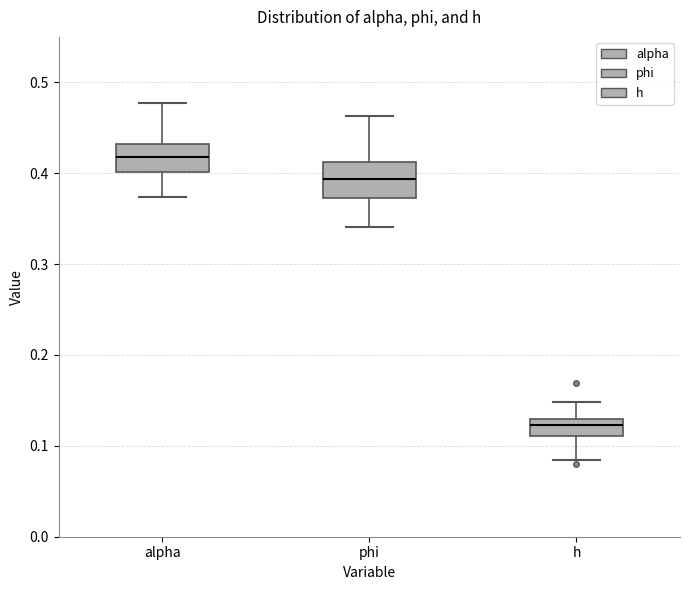

Which box's median line is the lowest?

h